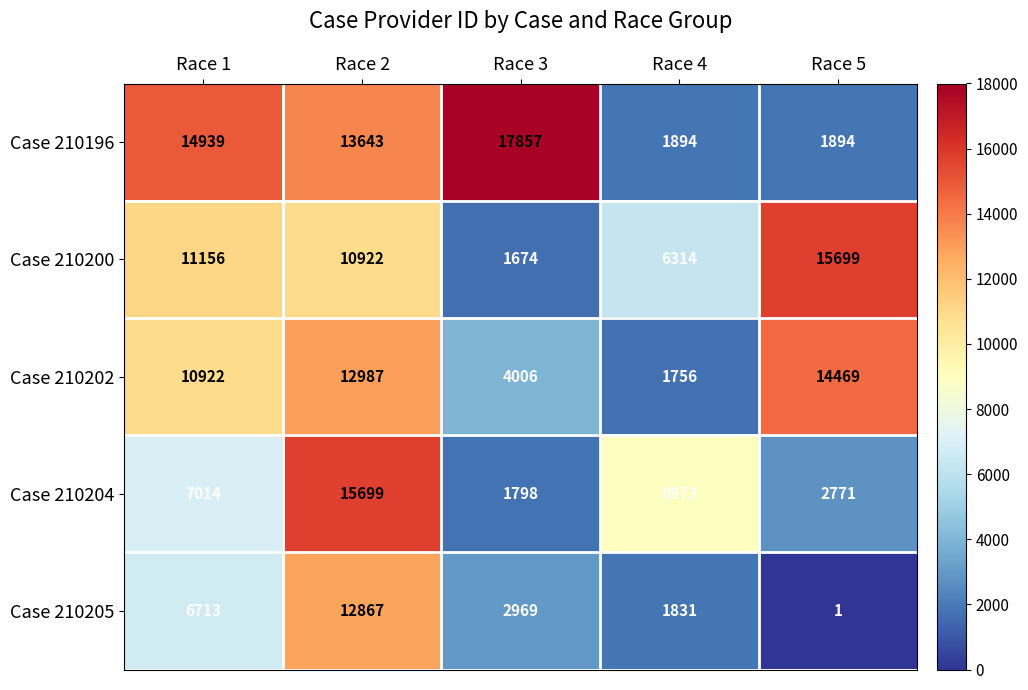

Where does the Case 210205 series first go above 2969?

Race 1